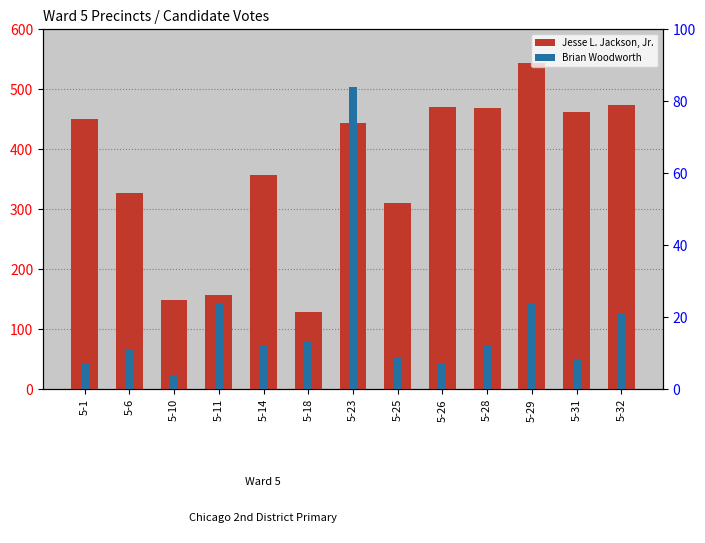

Which series has the largest range (max minus min)?

Jesse L. Jackson, Jr.